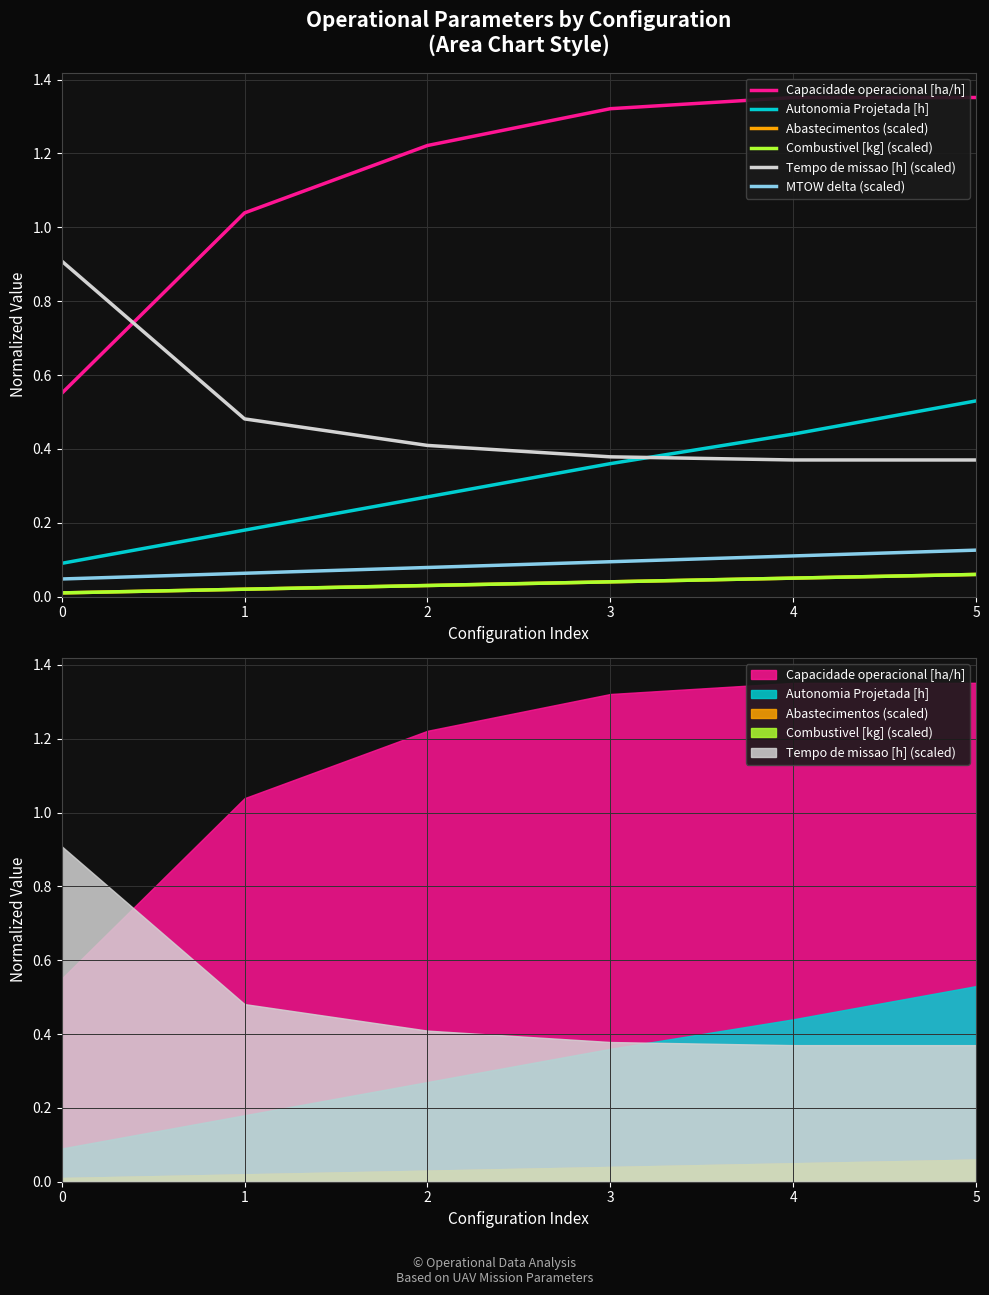

Which category has the highest value in the Abastecimentos (scaled) series?

5